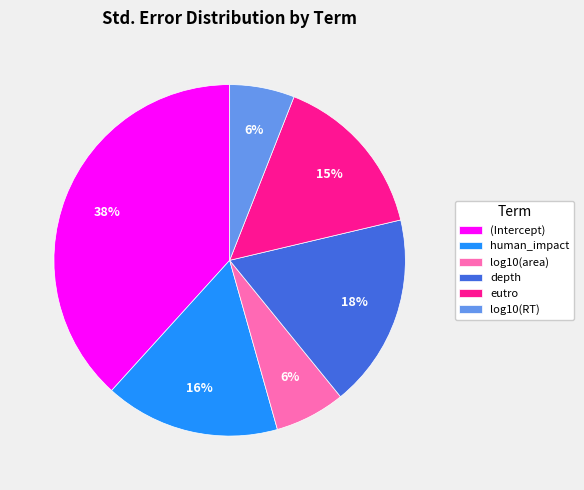

The log10(area) slice represents 6% of the pie. True or false?

True